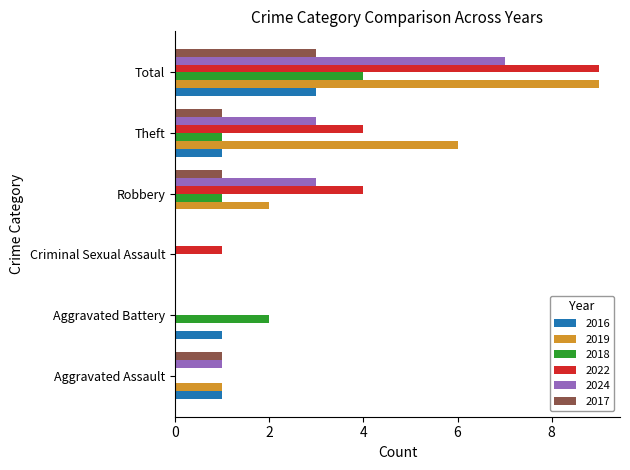

Which series changed the most between Aggravated Assault and Theft?

2019